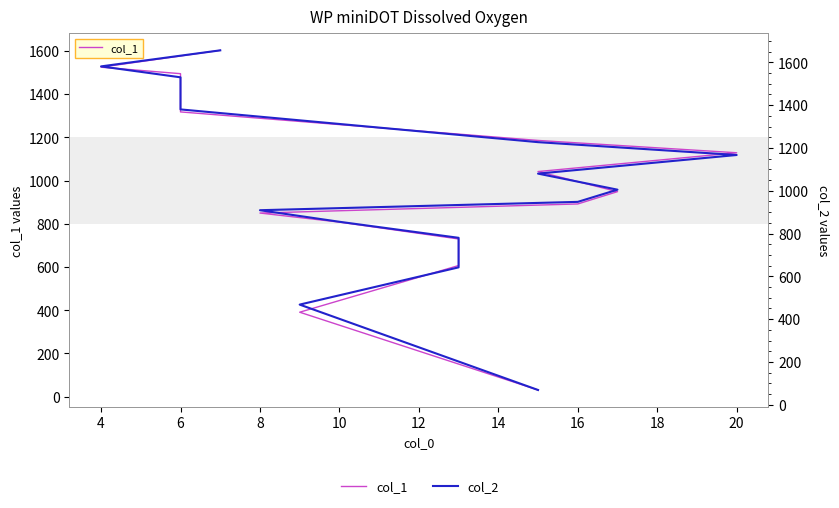

Which series has the widest spread of values?

col_2